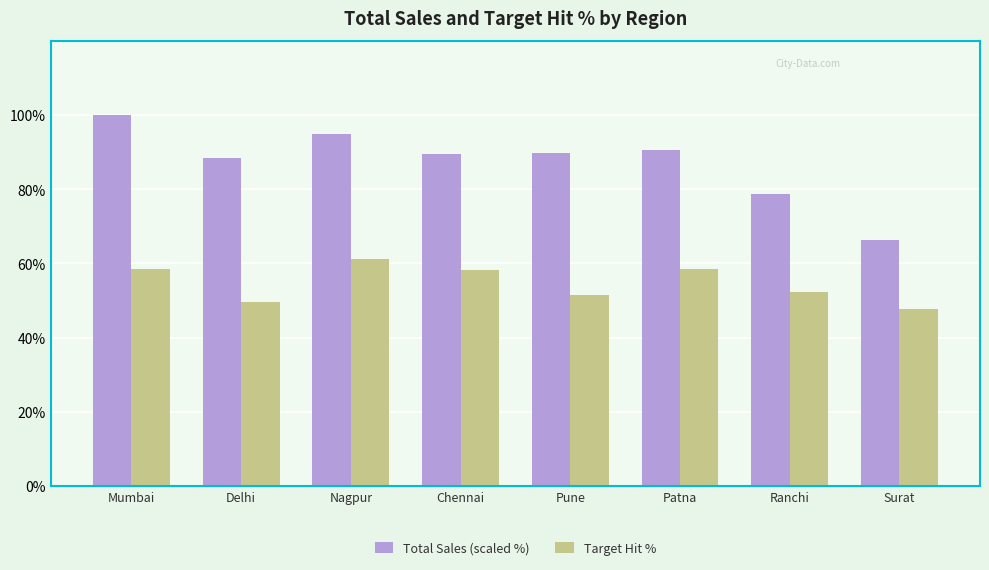

List the series in order of their peak value, highest first.

Total Sales (scaled %), Target Hit %